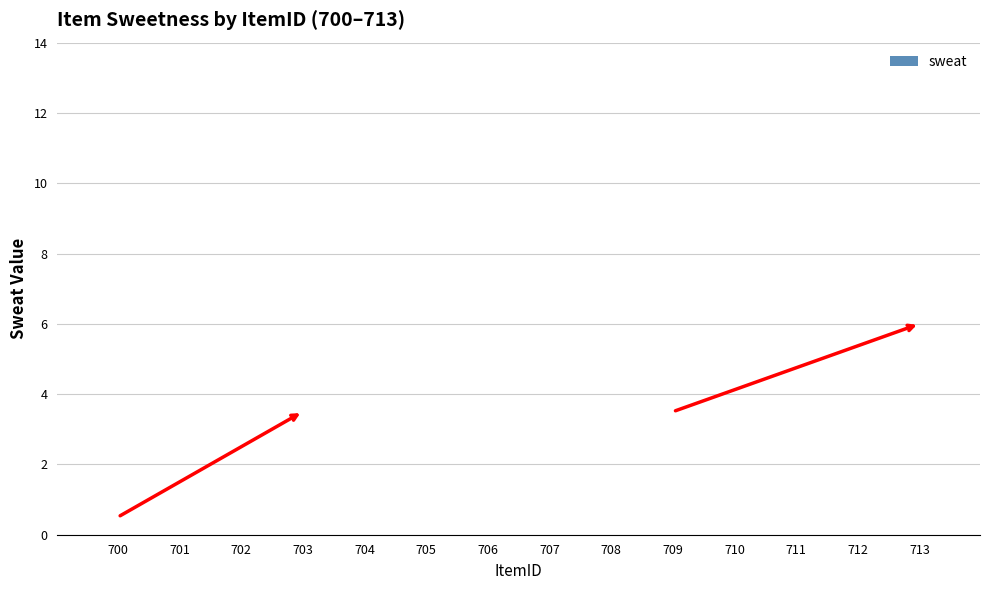

The value at 708 is -25. True or false?

False